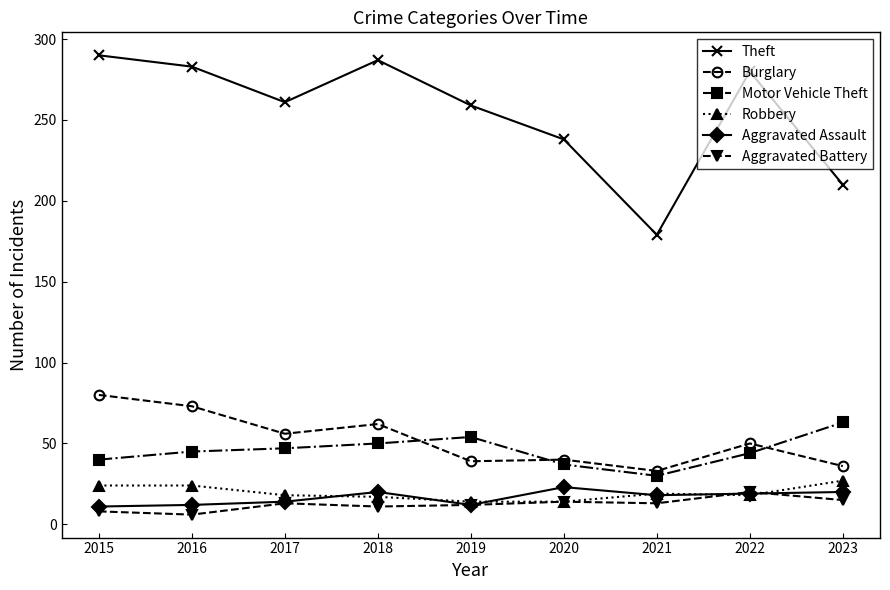

The Aggravated Assault series shows 20 at 2018. True or false?

True